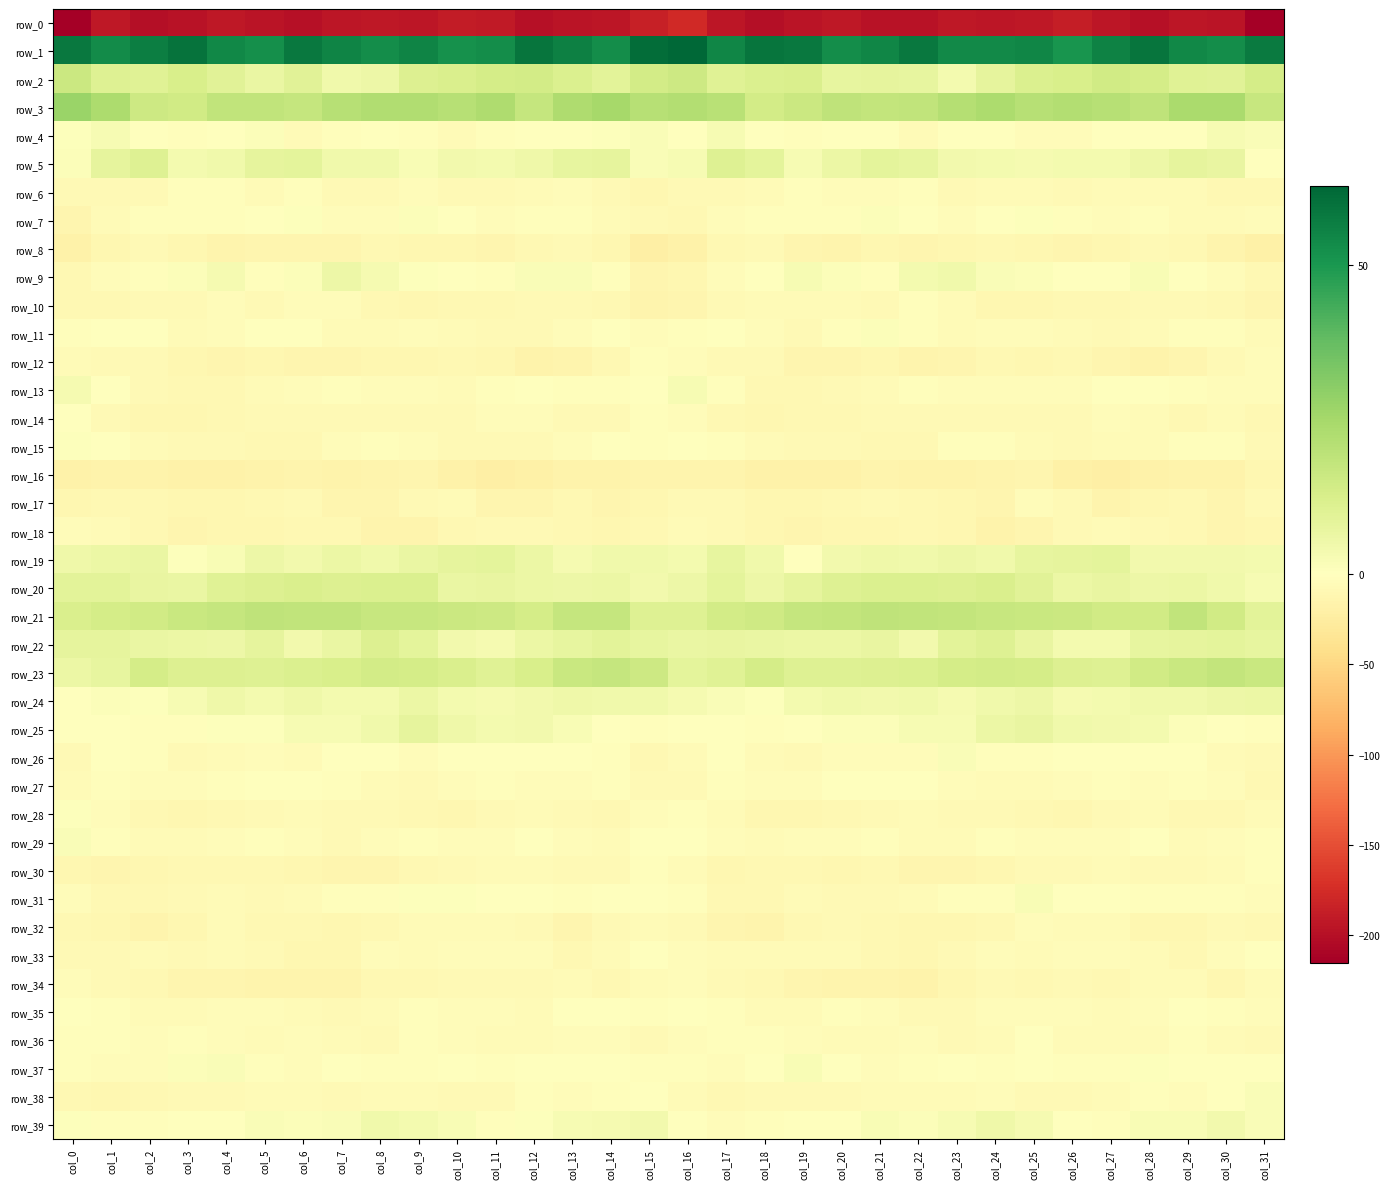

What is the average value of the row_34 series?

-9.5